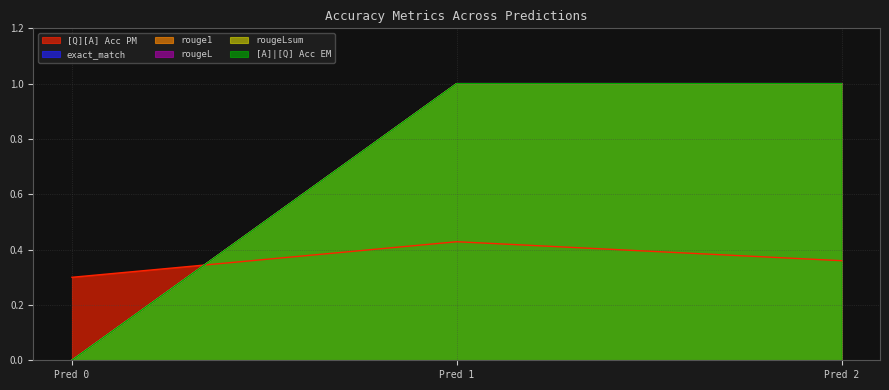

At how many categories does at least one series exceed 0?

3